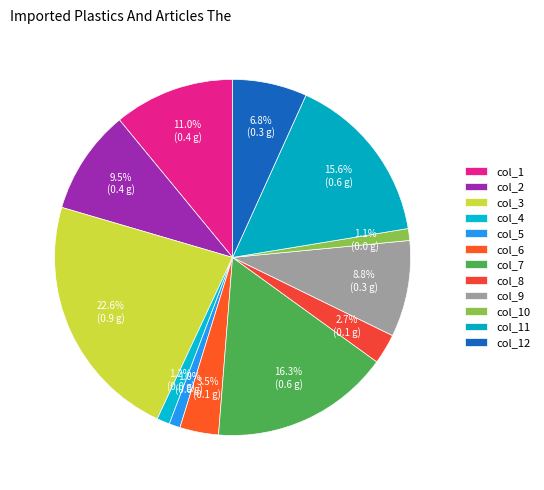

How many segments does this pie chart have?

12